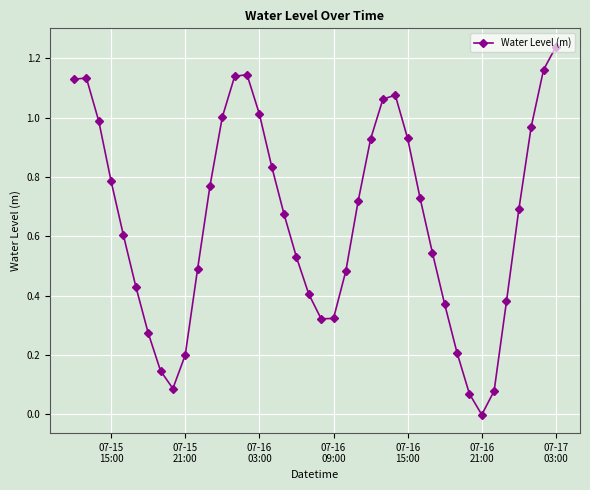

What is the value of the 5th point from the left?

0.6